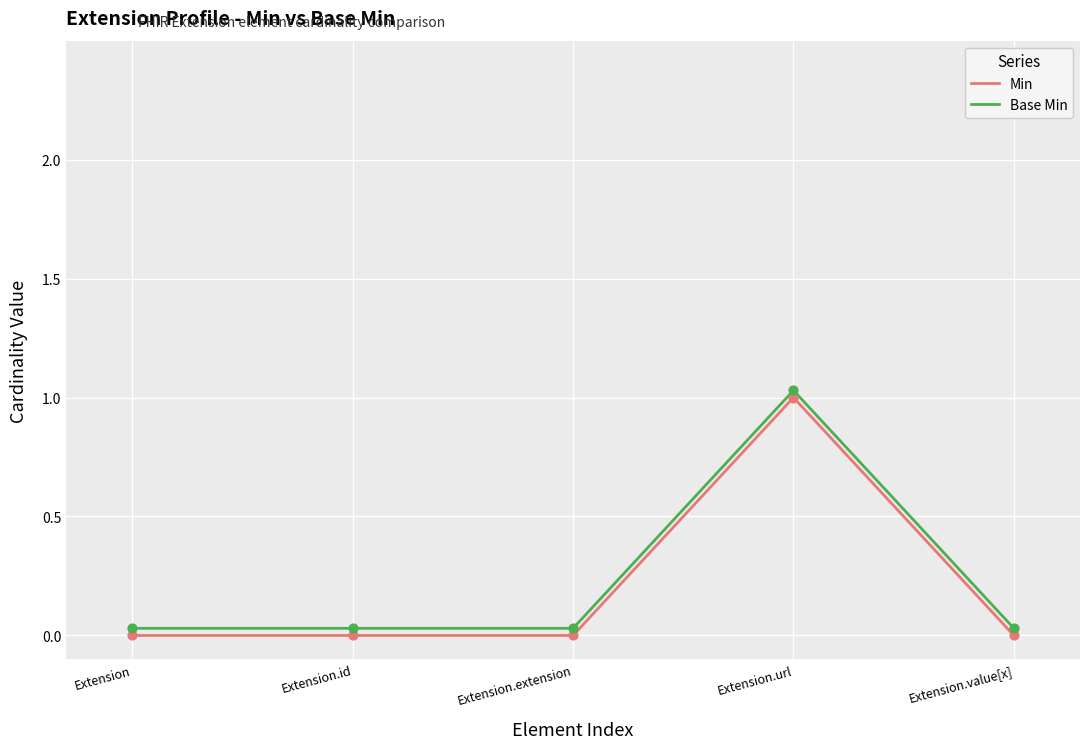

Which series has the widest spread of Y values?

Min